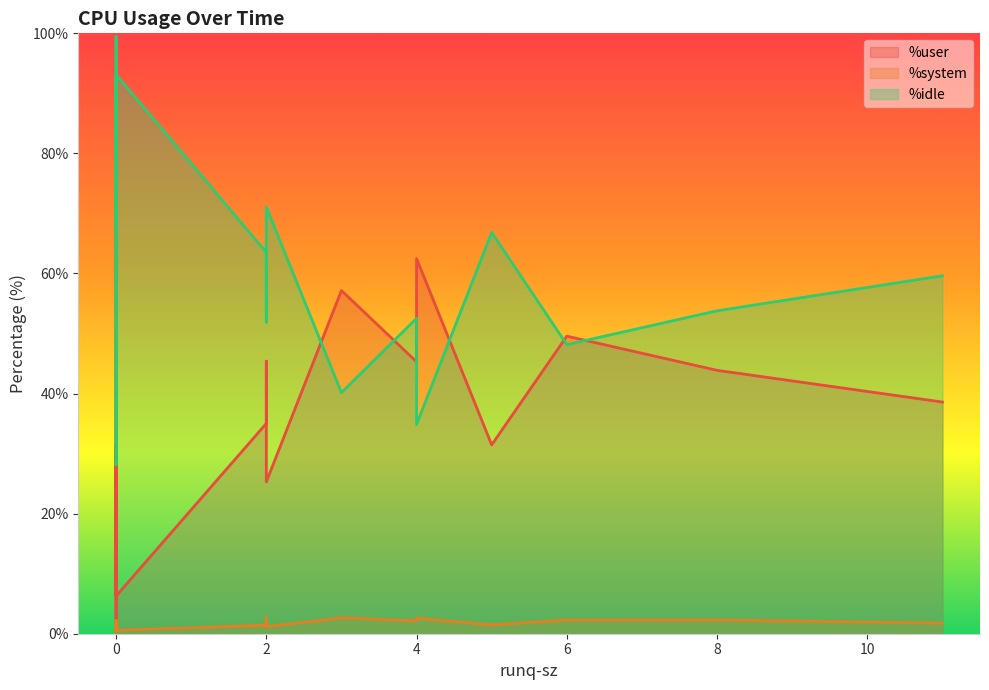

What is the sum of all %system values?

29.1